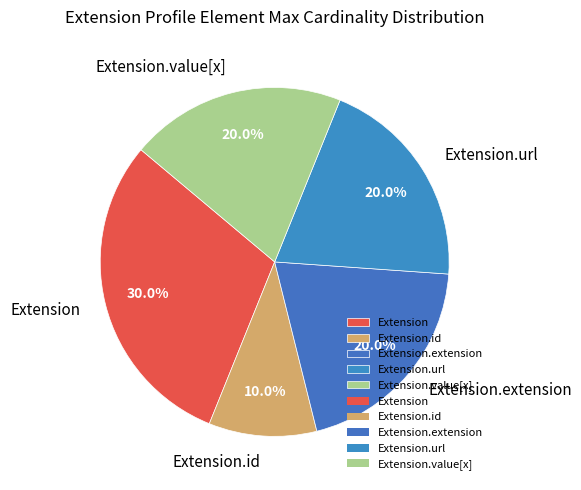

Does Extension represent more than half of the total?

No